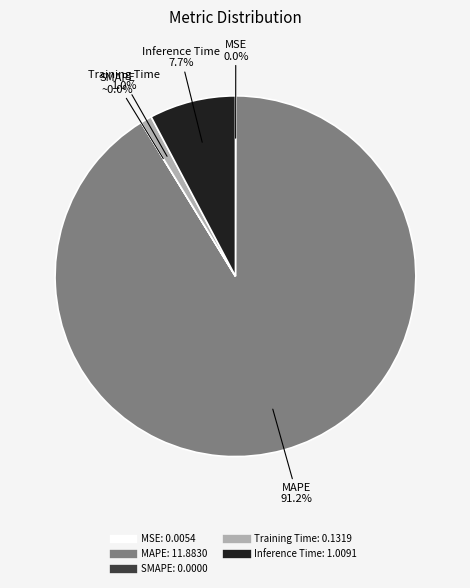

What is the largest slice in the pie chart?

MAPE